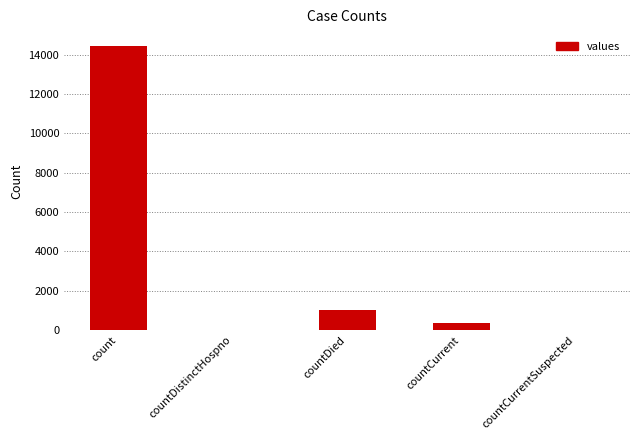

Read the value at countDied, to the nearest 10.

1030